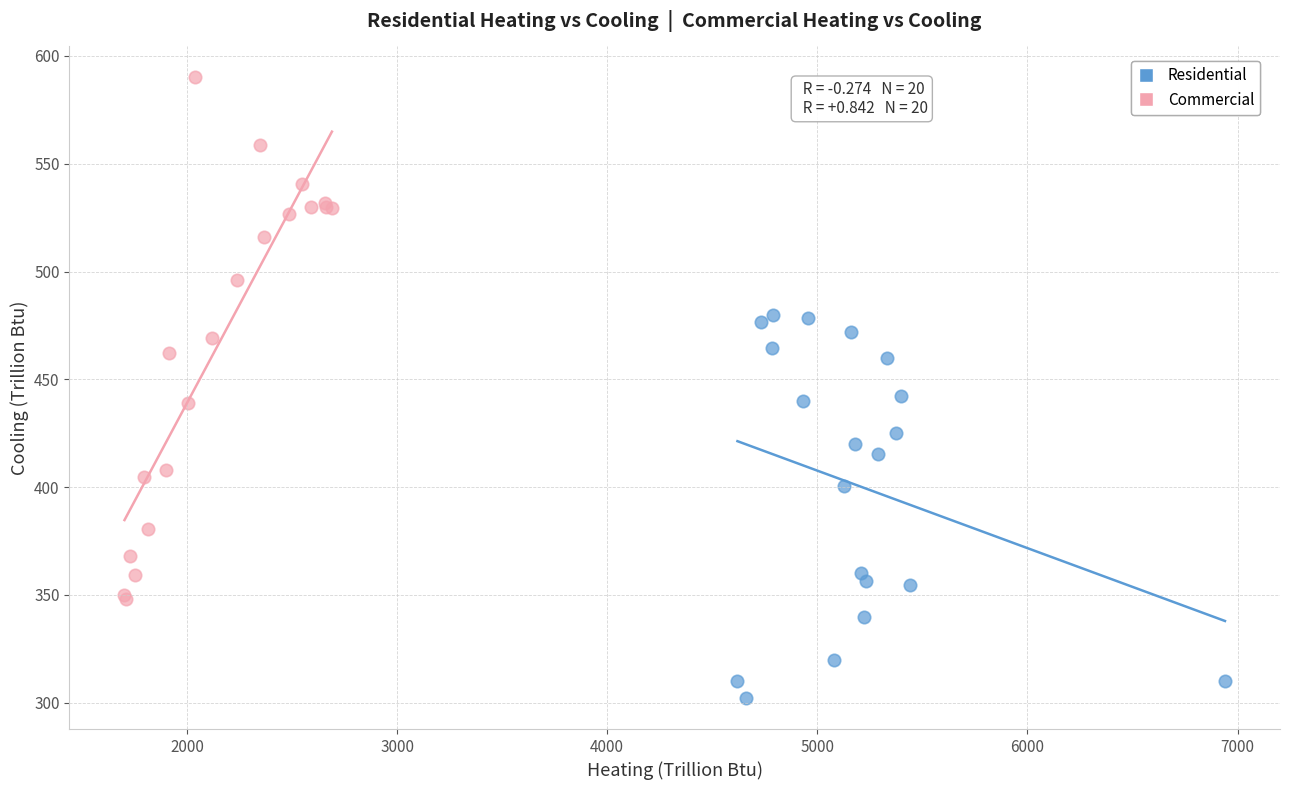

Which series contains the highest Y value?

Commercial